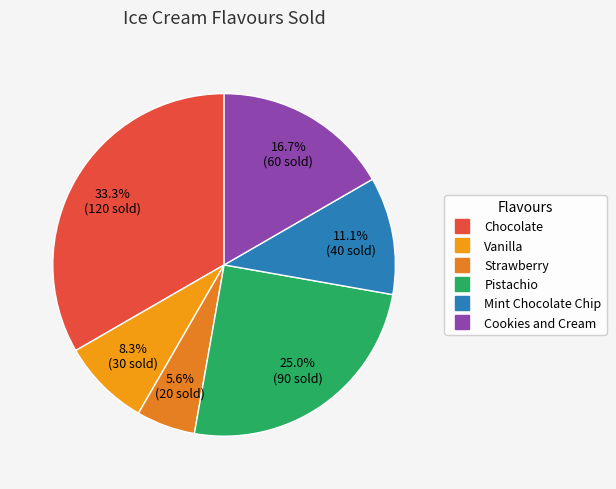

To the nearest percent, what is the combined percentage of Mint Chocolate Chip and Strawberry?

17%